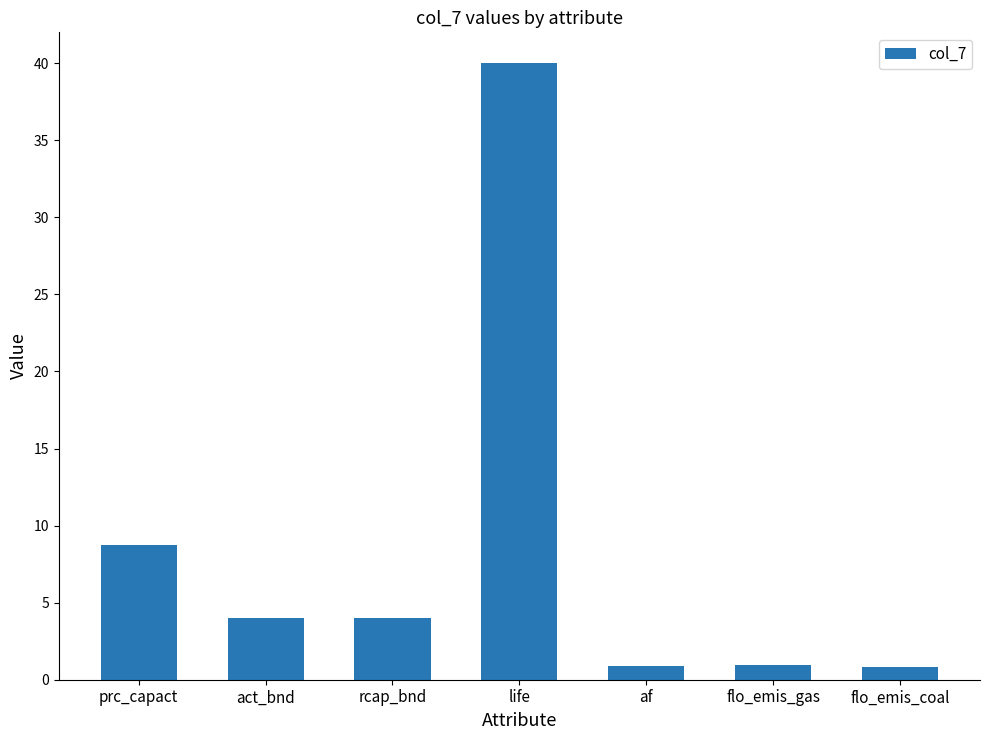

What is the value of the 3rd bar from the left?

4.0